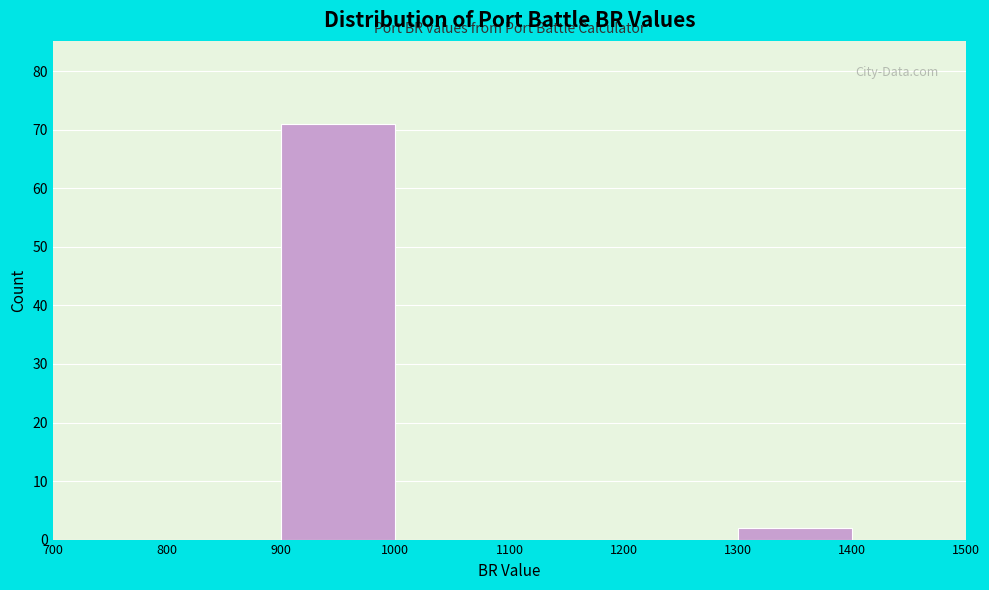

Reading left to right, list every bar in this chart as the range it spans on the x-axis followed by its height. The values are not printed on the chart, so give them approximately, as read against the axis.

700 to 800: 0
800 to 900: 0
900 to 1000: 71
1000 to 1100: 0
1100 to 1200: 0
1200 to 1300: 0
1300 to 1400: 2
1400 to 1500: 0